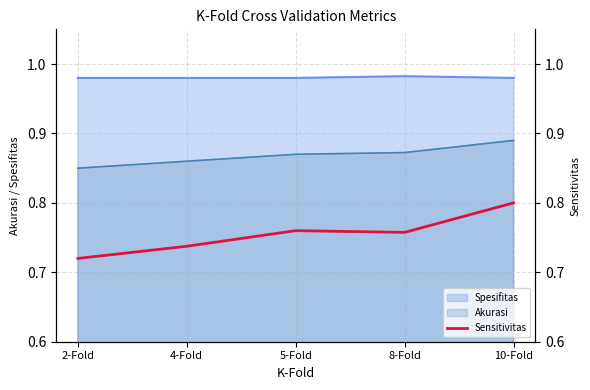

What position from the right is 5-Fold?

3